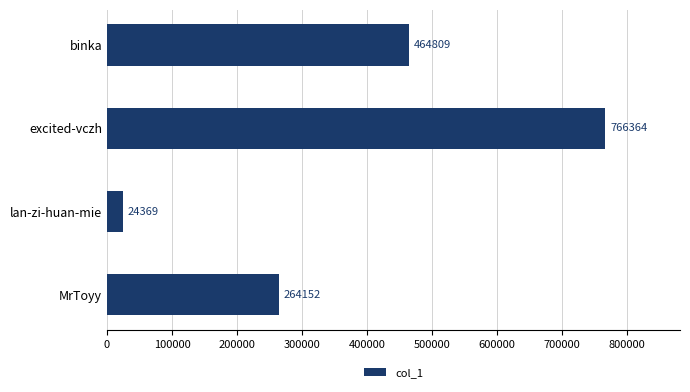

Is it true that the value at excited-vczh is 766364?

True